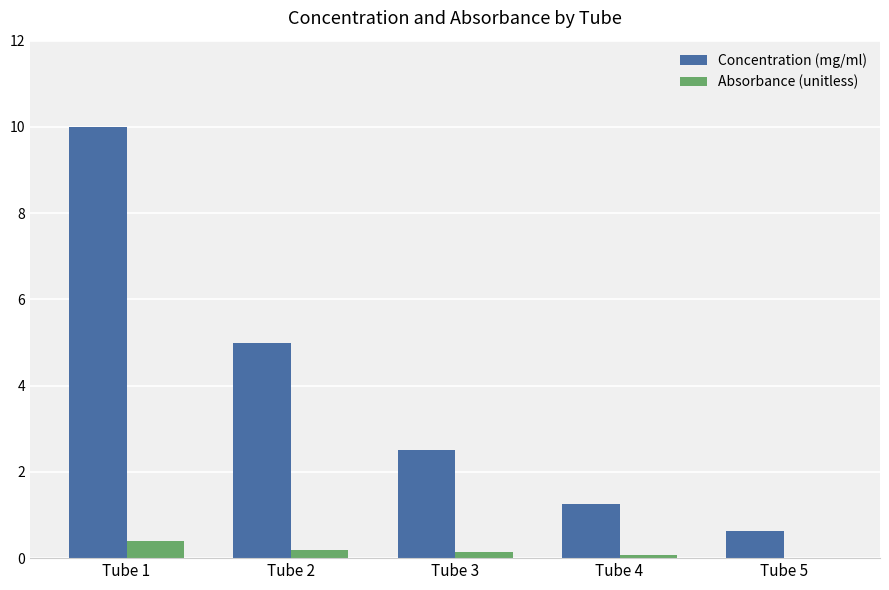

What is the highest value of the Concentration (mg/ml) series?

10.0